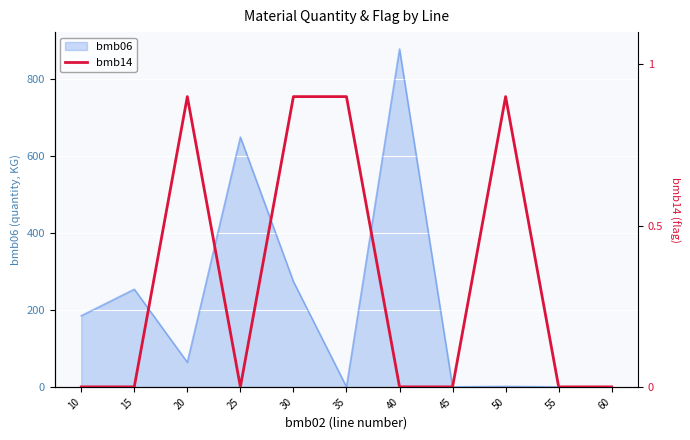

What is the highest value of the bmb06 series?

879.0